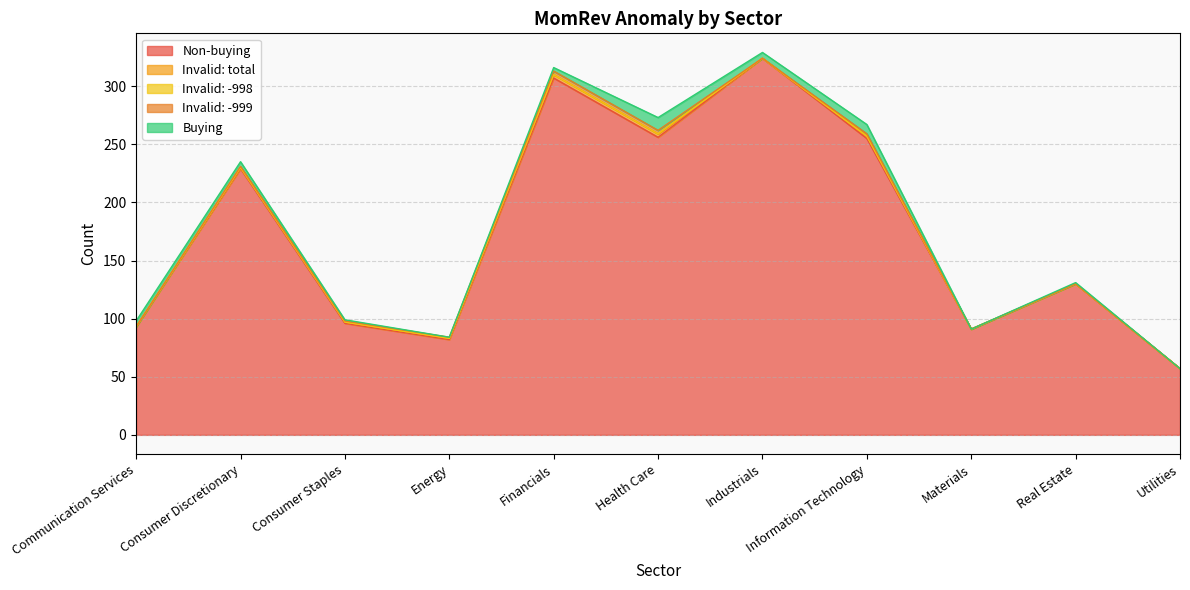

What is the sum of the Buying values at Materials and Real Estate?

1